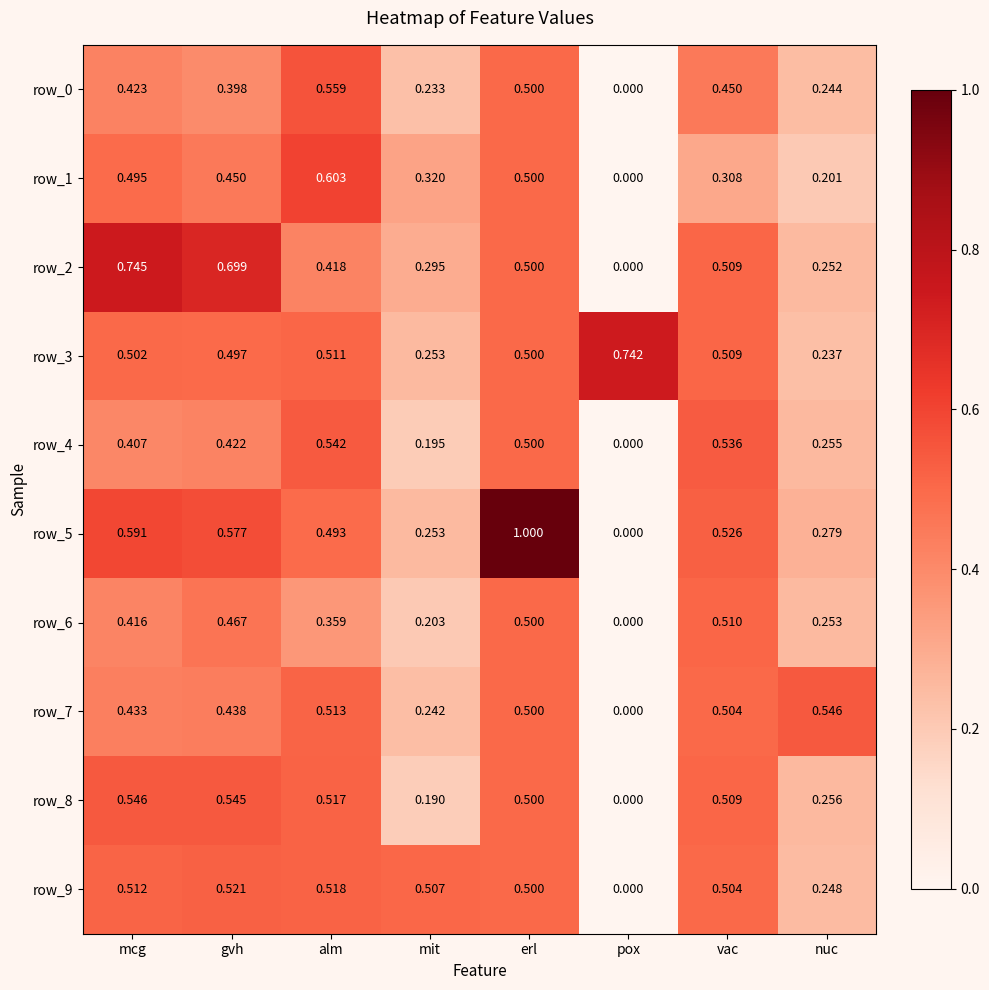

Where is row_3 nearest to the value 0?

nuc